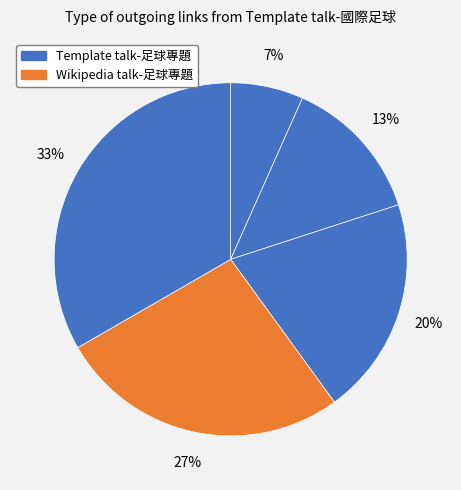

How many segments does this pie chart have?

5